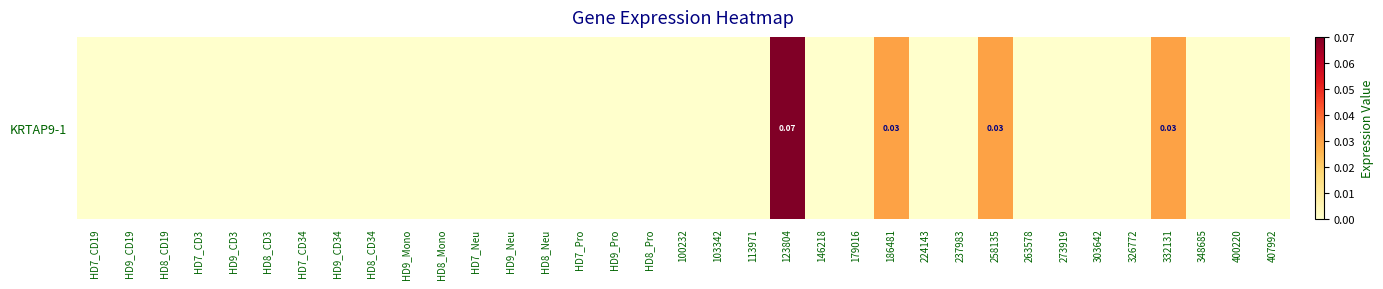

List the labels in order of value, smallest first.

HD7_CD19, HD9_CD19, HD8_CD19, HD7_CD3, HD9_CD3, HD8_CD3, HD7_CD34, HD9_CD34, HD8_CD34, HD9_Mono, HD8_Mono, HD7_Neu, HD9_Neu, HD8_Neu, HD7_Pro, HD9_Pro, HD8_Pro, 100232, 103342, 113971, 146218, 179016, 224143, 237983, 263578, 273919, 303642, 326772, 348685, 400220, 407992, 186481, 258135, 332131, 123804